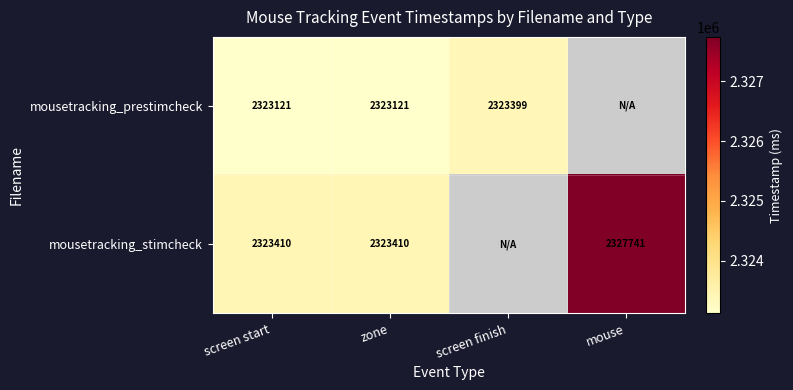

What is the sum of the mousetracking_stimcheck values at screen start and mouse?

4651151